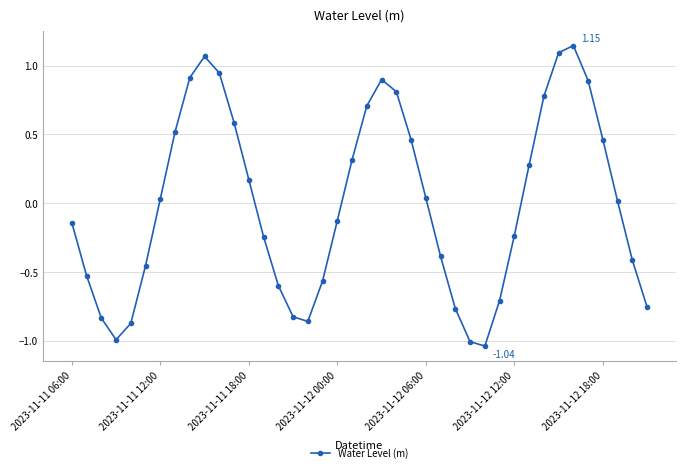

How many points are lower than both their immediate neighbors (excluding endpoints)?

3